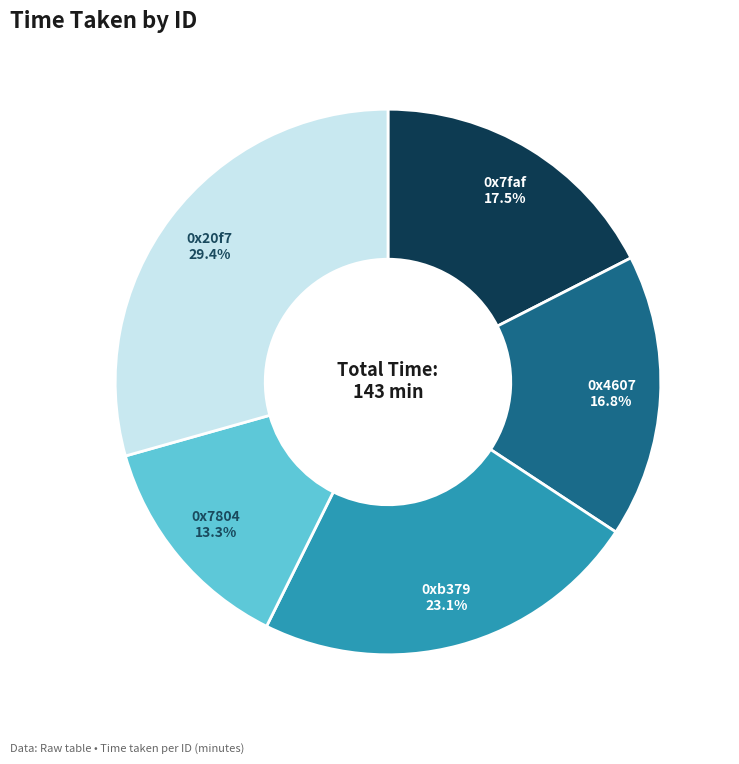

To the nearest percent, what is the difference between the 0x4607 and 0x7804 slice percentages?

3%